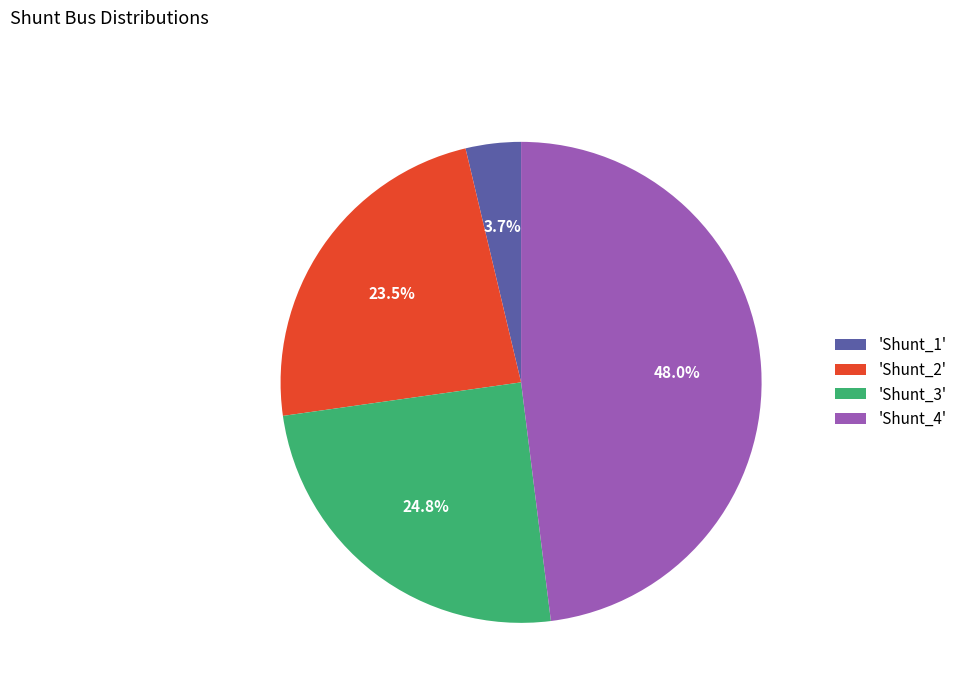

Rank the categories by value from lowest to highest.

'Shunt_1', 'Shunt_2', 'Shunt_3', 'Shunt_4'